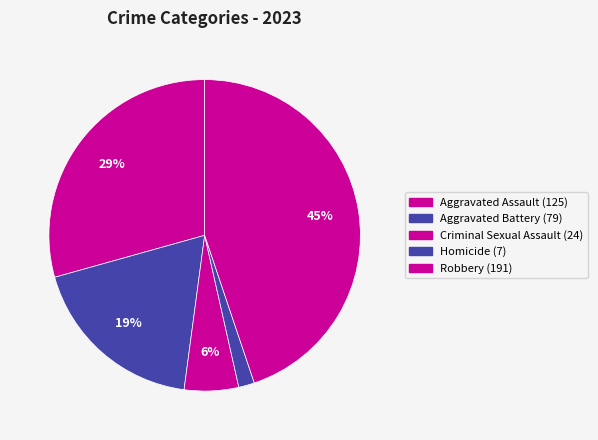

Combined, what portion of the pie is Aggravated Battery and Homicide?

20.2%